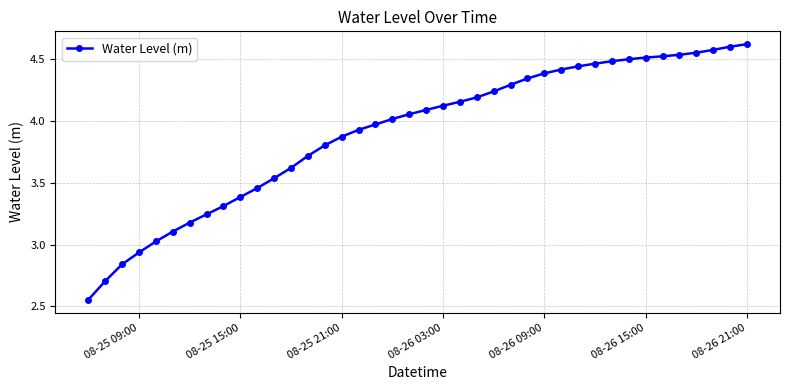

What is the difference between the maximum and minimum values?

2.1